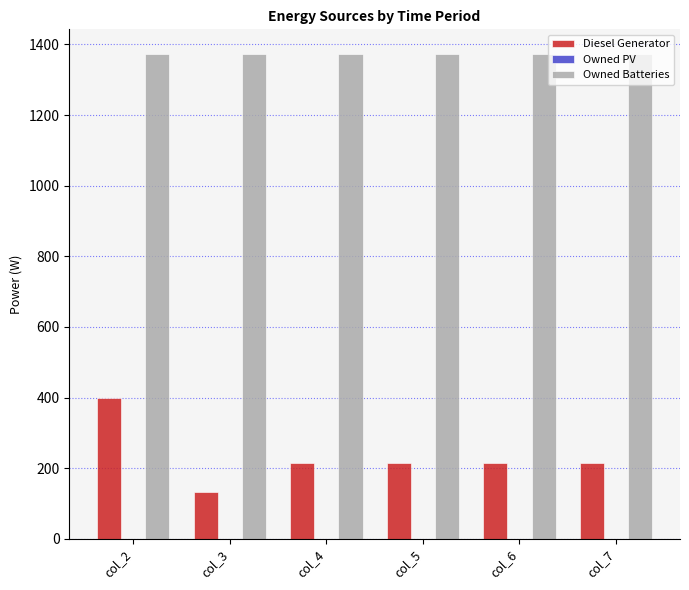

What is the highest value of the Diesel Generator series?

400.0